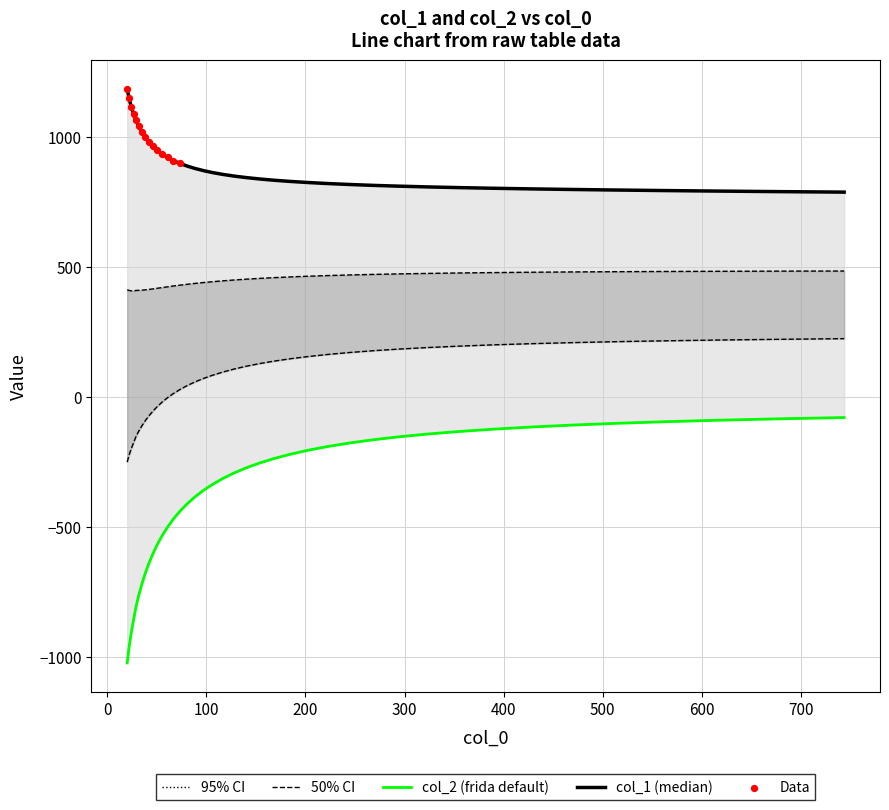

Which series has the largest Y range (max minus min)?

col_2